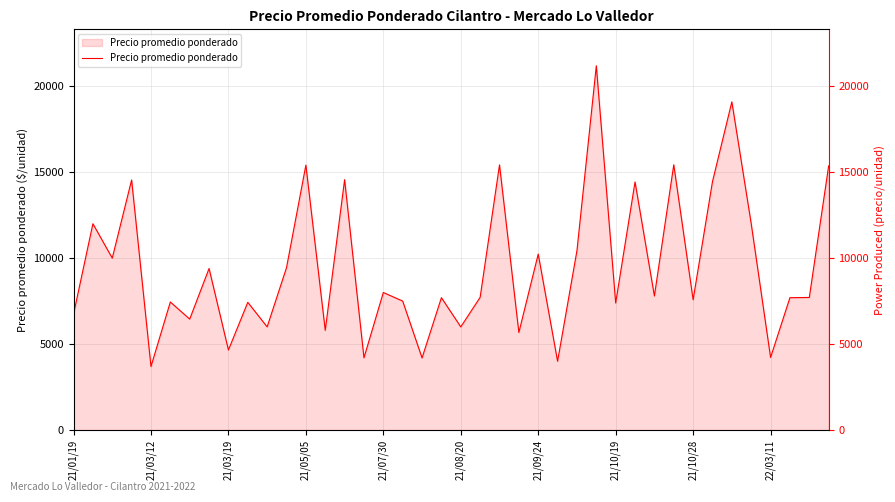

Reading left to right, transcribe all the data shown in this chart.

6736	12000	10000	14545	3695	7448	6452	9395	4657	7429	6000	9444	15409	5800	14562	4202	8000	7500	4194	7698	6000	7718	15422	5673	10236	4000	10434	21188	7391	14431	7797	15429	7579	14452	19091	12000	4223	7698	7711	15366